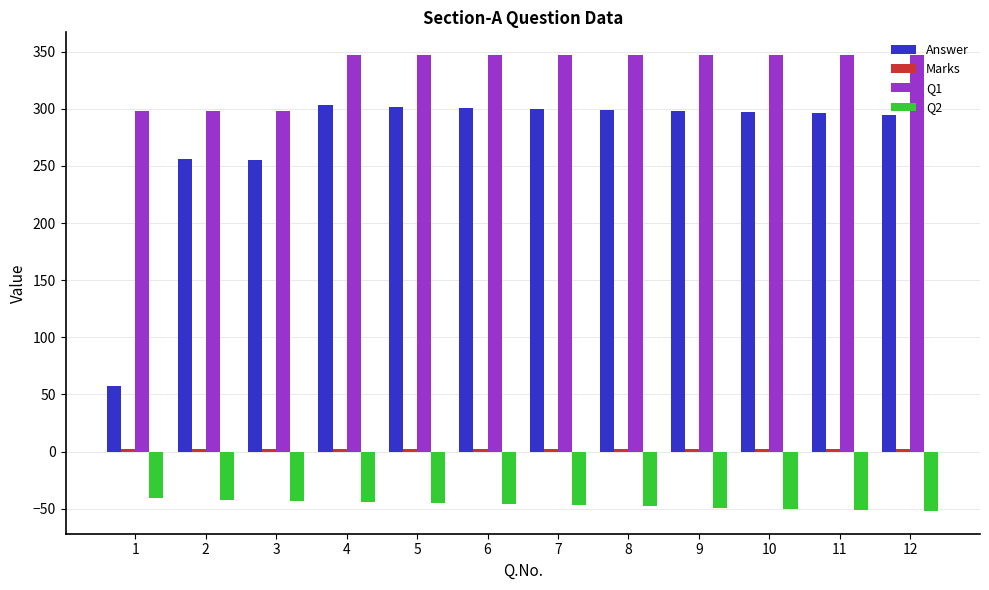

The value of Q2 at 8 is -48. True or false?

True